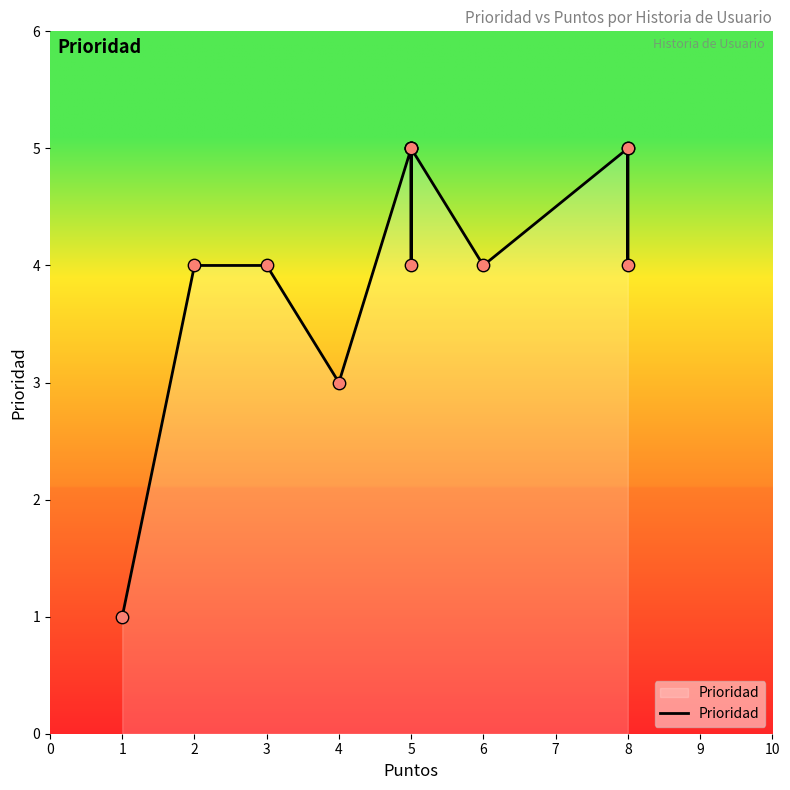

What is the change in value from 1 to 8?

+4